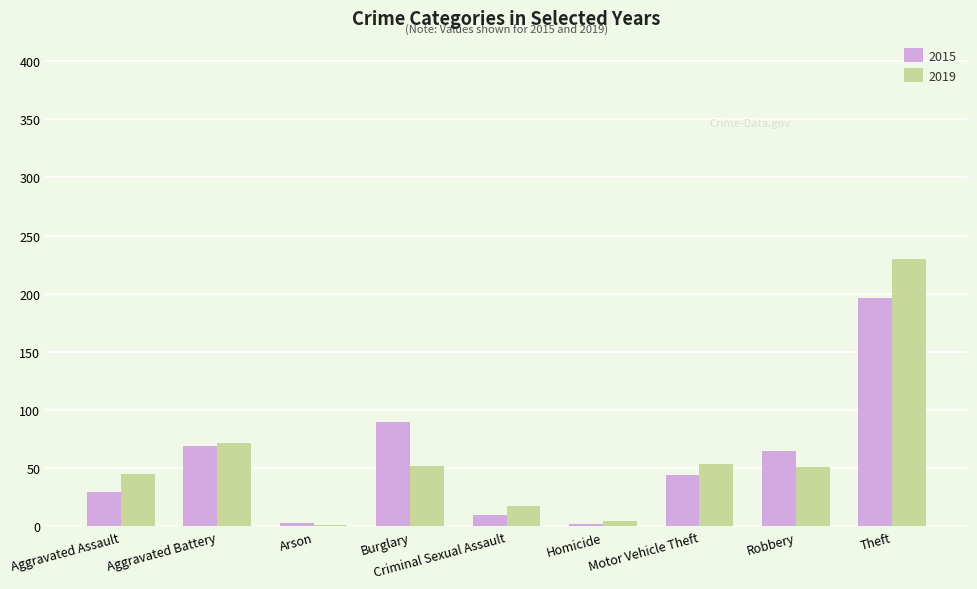

Between Aggravated Assault and Arson, which series saw the biggest shift?

2019